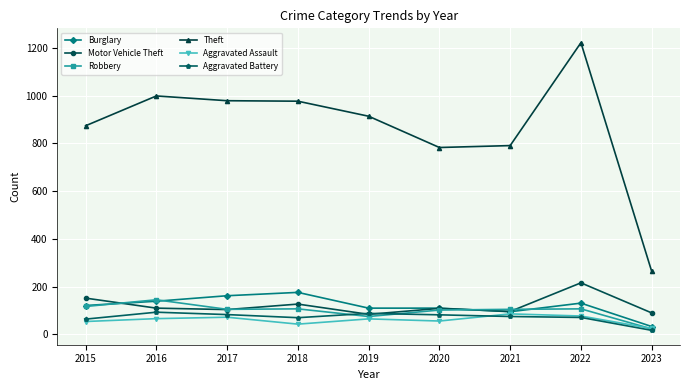

Which series has the largest total across all categories?

Theft